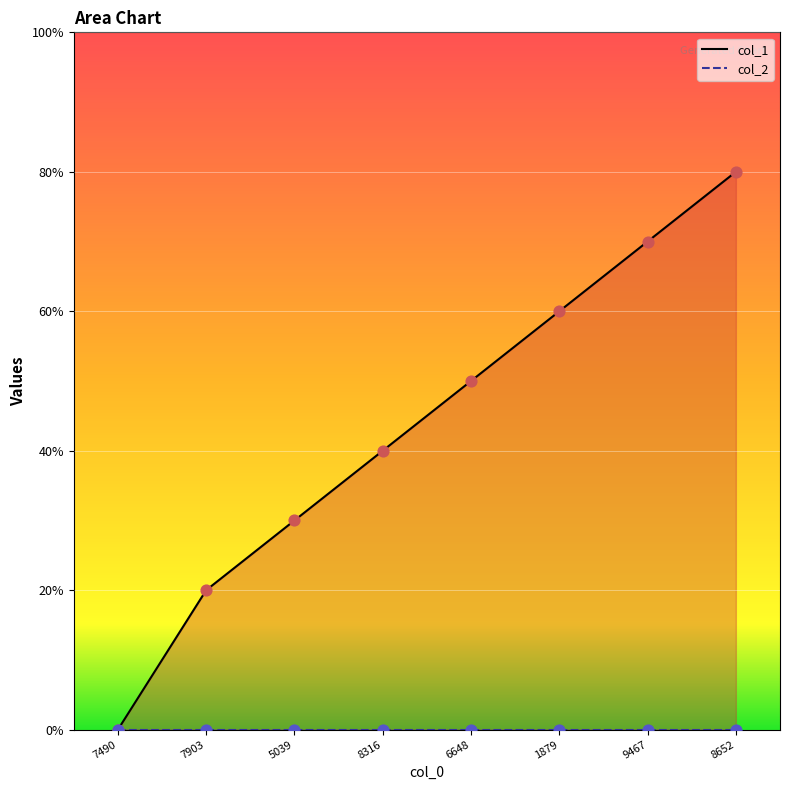

What is the ratio of the value at 9467 to the value at 8316?

1.8